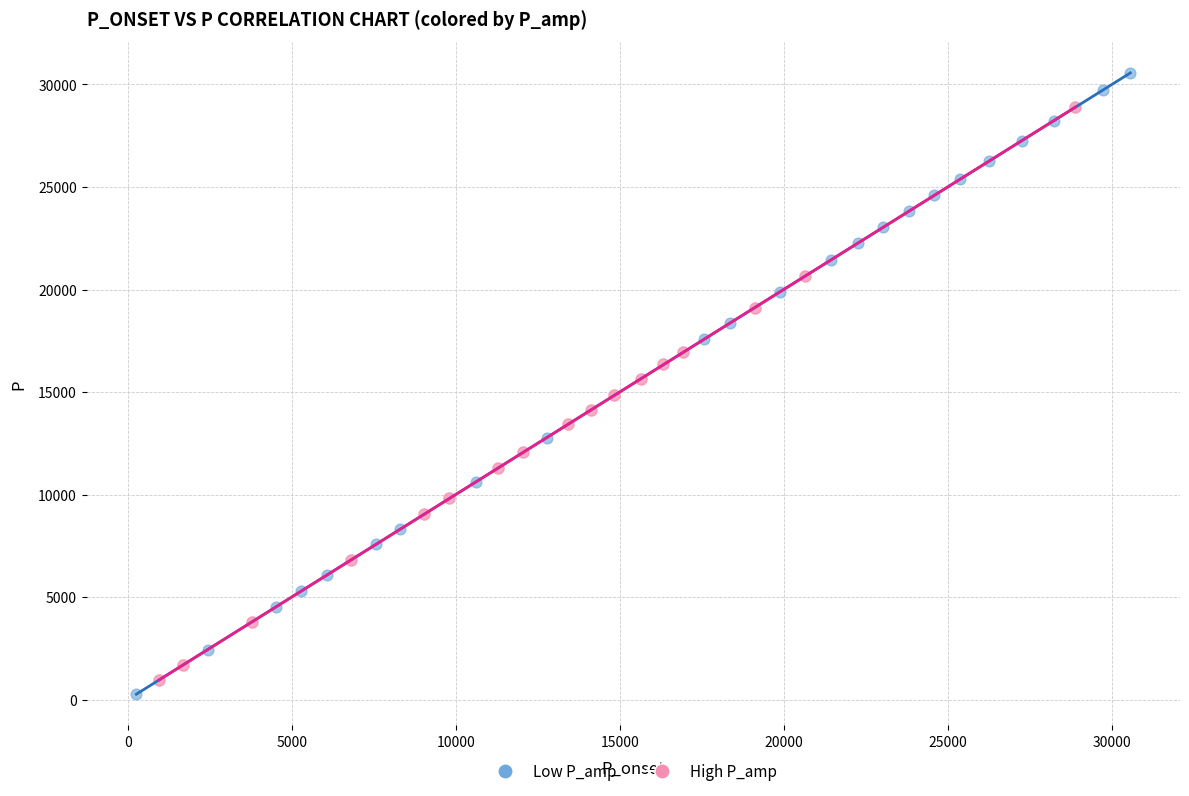

Which series reaches the maximum Y coordinate?

Low P_amp